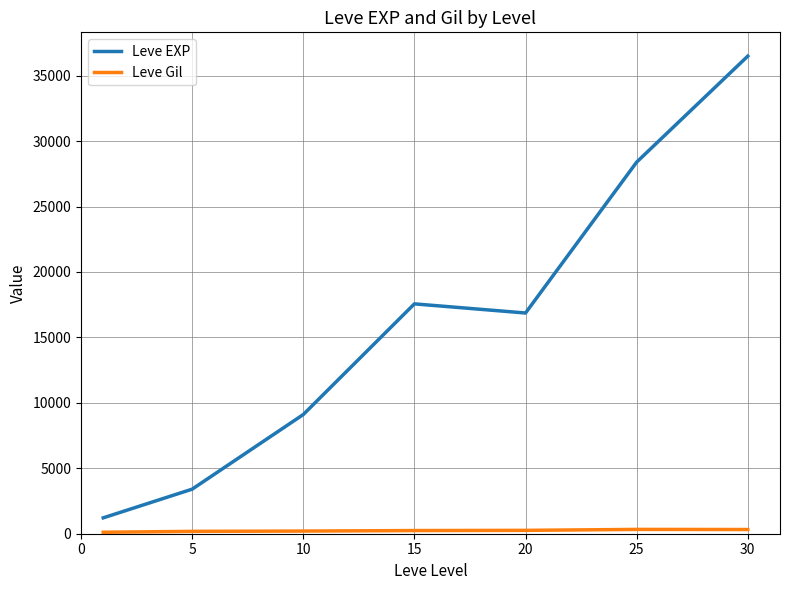

What is the difference between the maximum and minimum values in the Leve EXP series?

35279.2